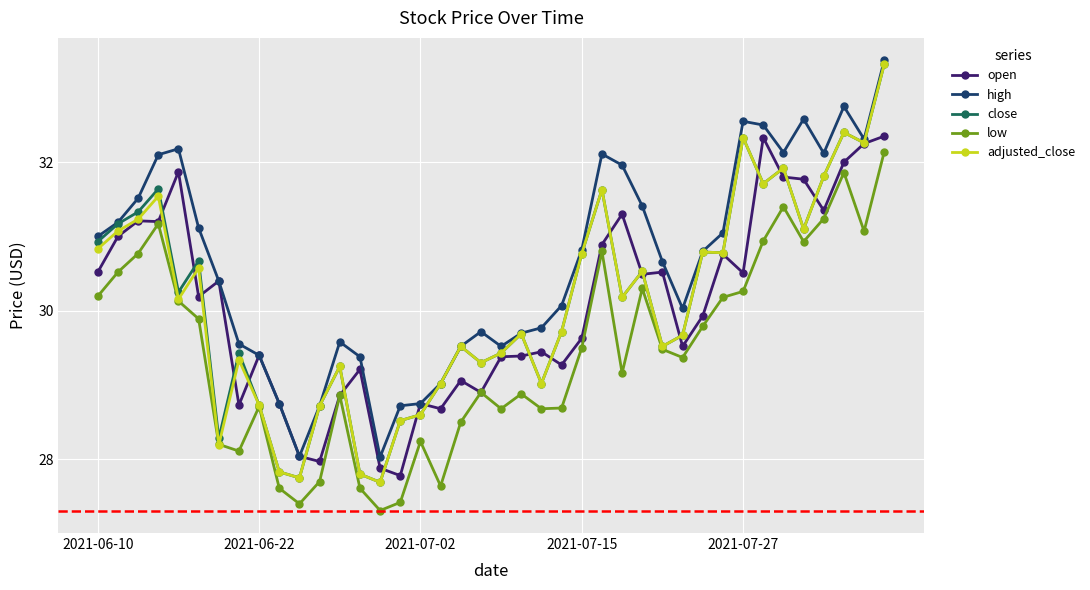

True or false: open has more than 0 points higher than both neighbors.

True